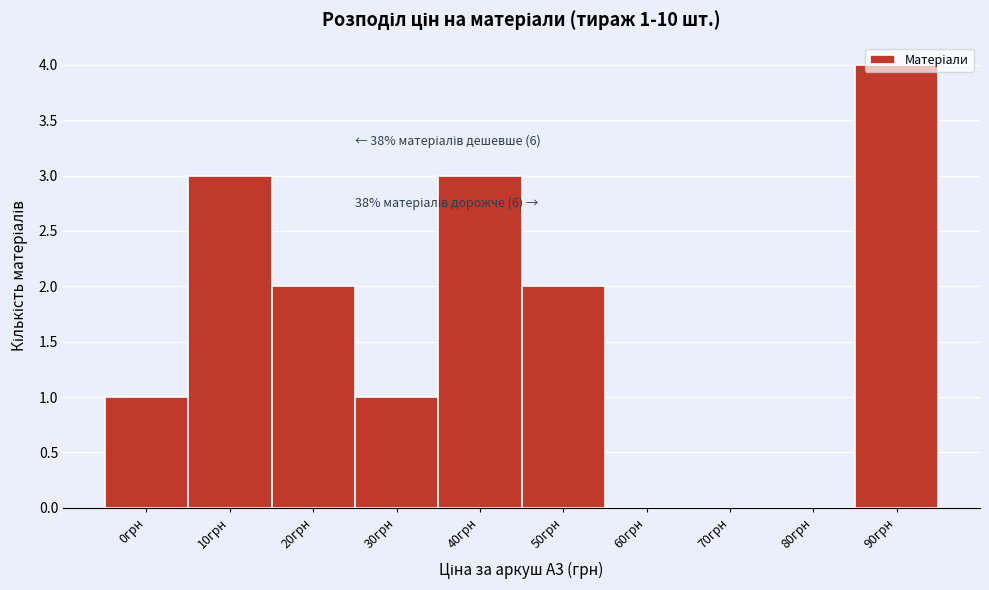

Which category has the highest value across all series?

90грн